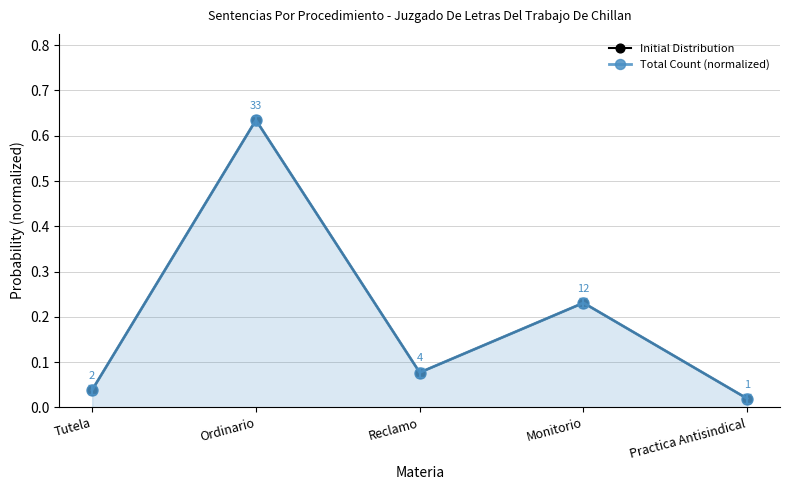

What is the total value across all series at Reclamo?

0.2